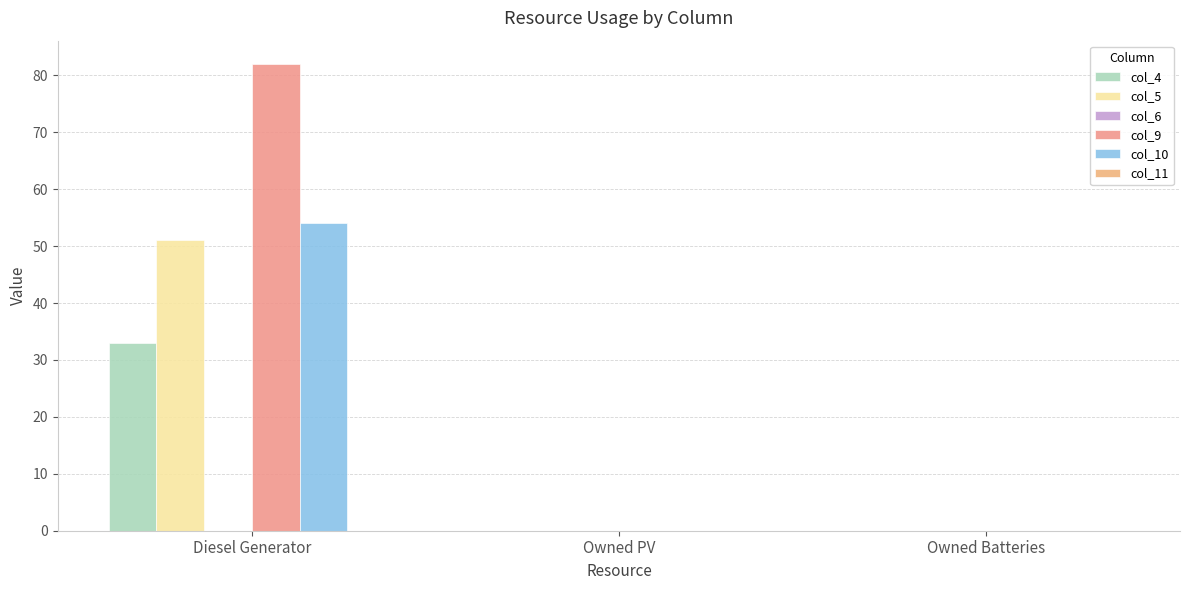

What is the label of the 2nd bar from the right?

Owned PV